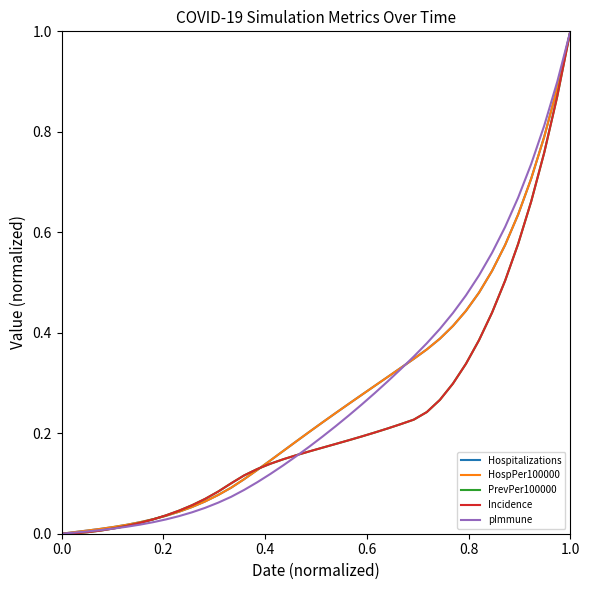

Is this an area chart (filled region under the line)?

No